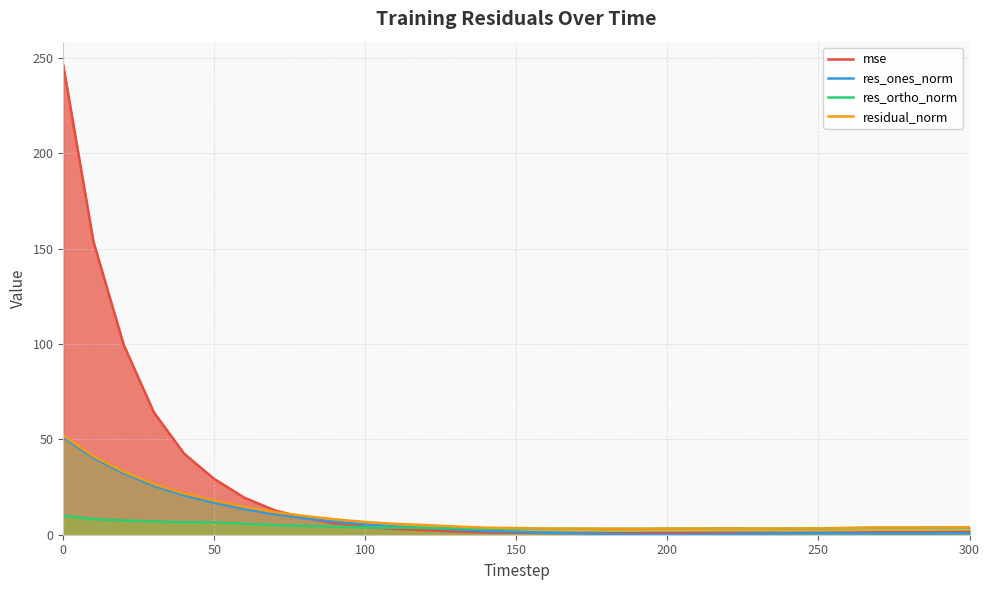

What is the value of the mse point at the 10th from the left?

5.9